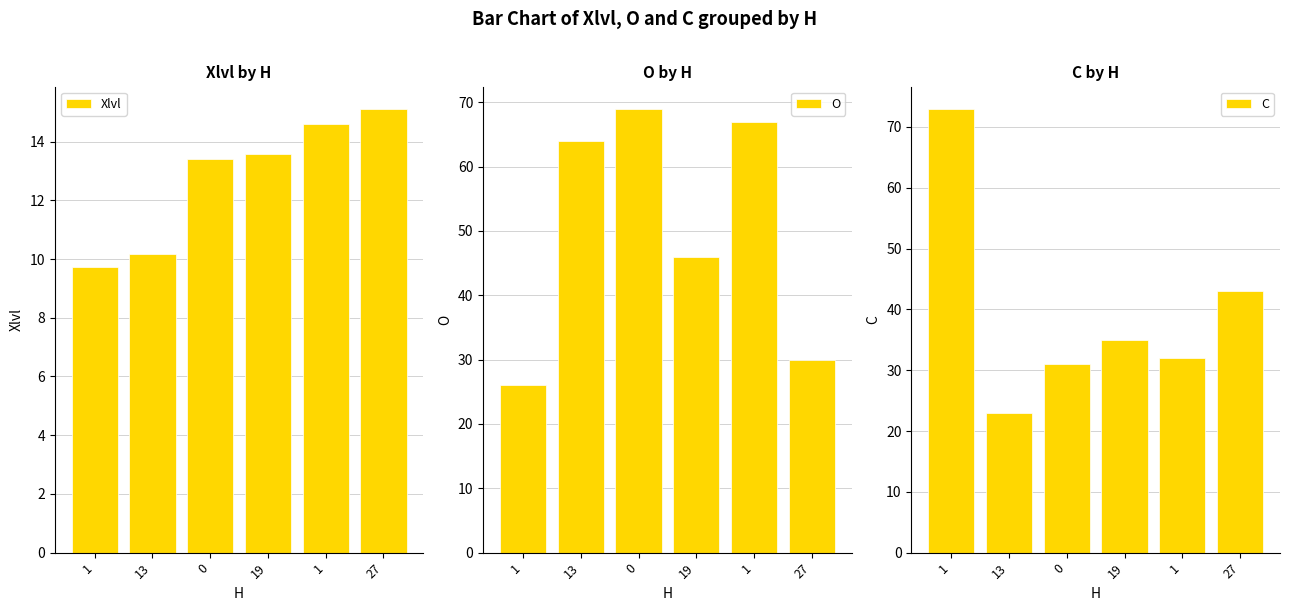

What is the average value of the O series?

50